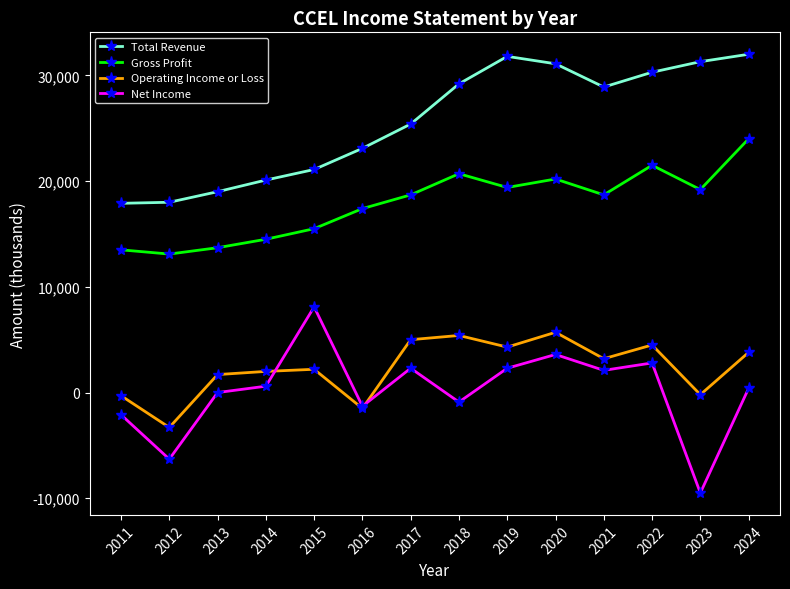

Is the value of Net Income at 2024 greater than the value of Operating Income or Loss at 2024?

No